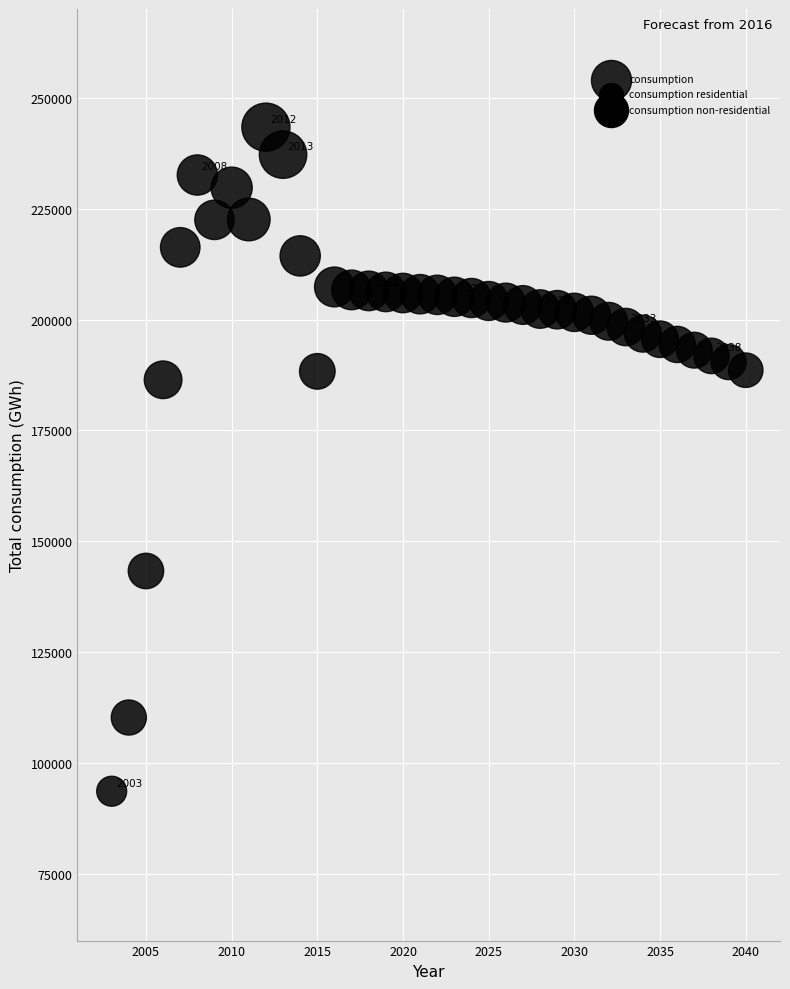

What is the range of X values (max minus min)?

37